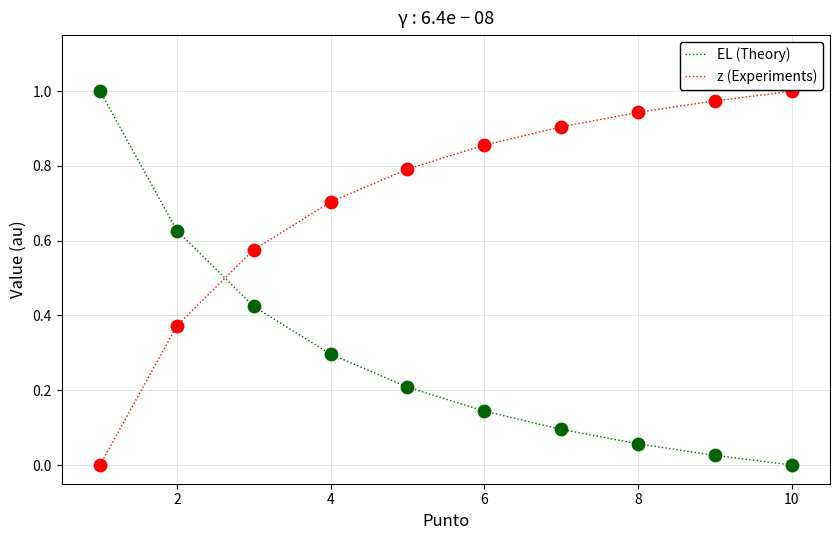

Which series has the largest total across all categories?

z (Experiments)